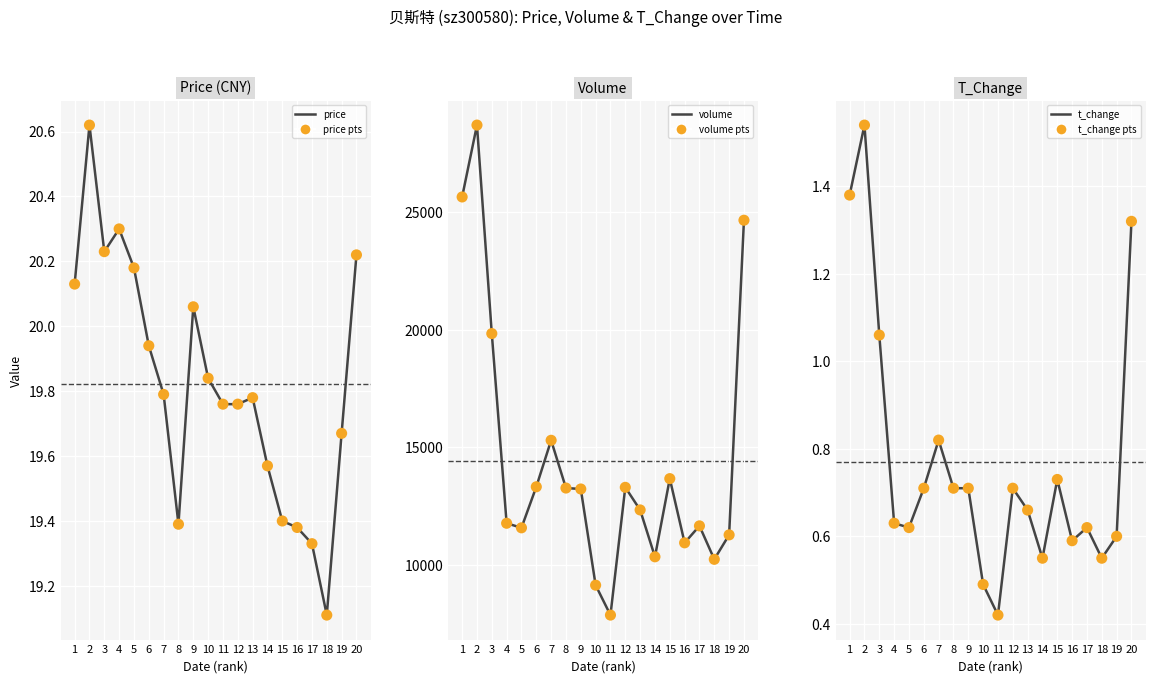

Which series reaches the minimum Y coordinate?

t_change